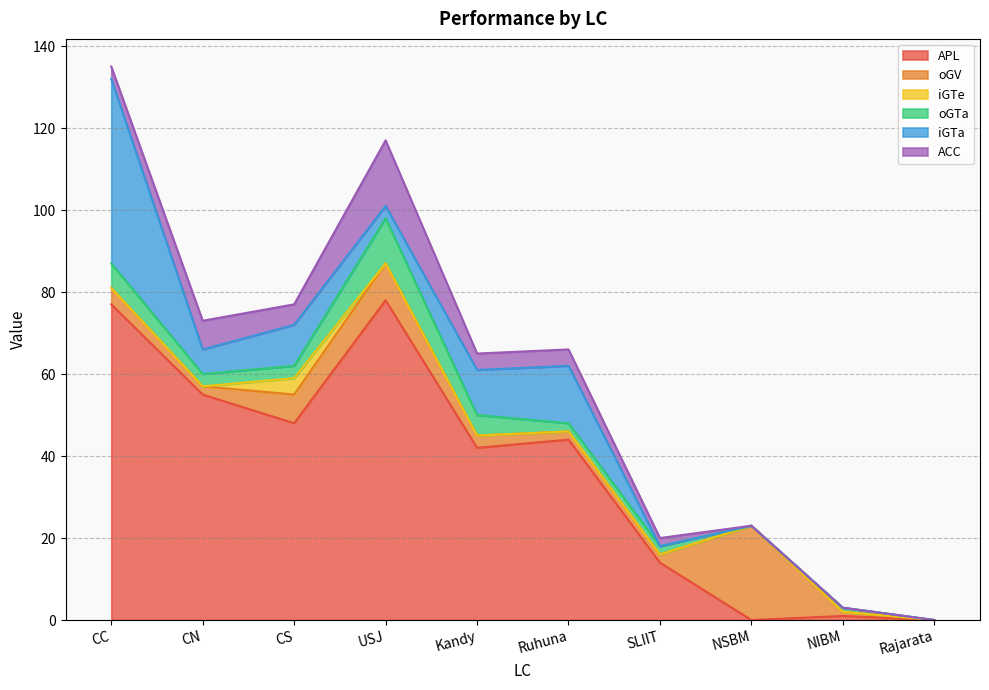

What is the difference between the highest and lowest values at CN?

55